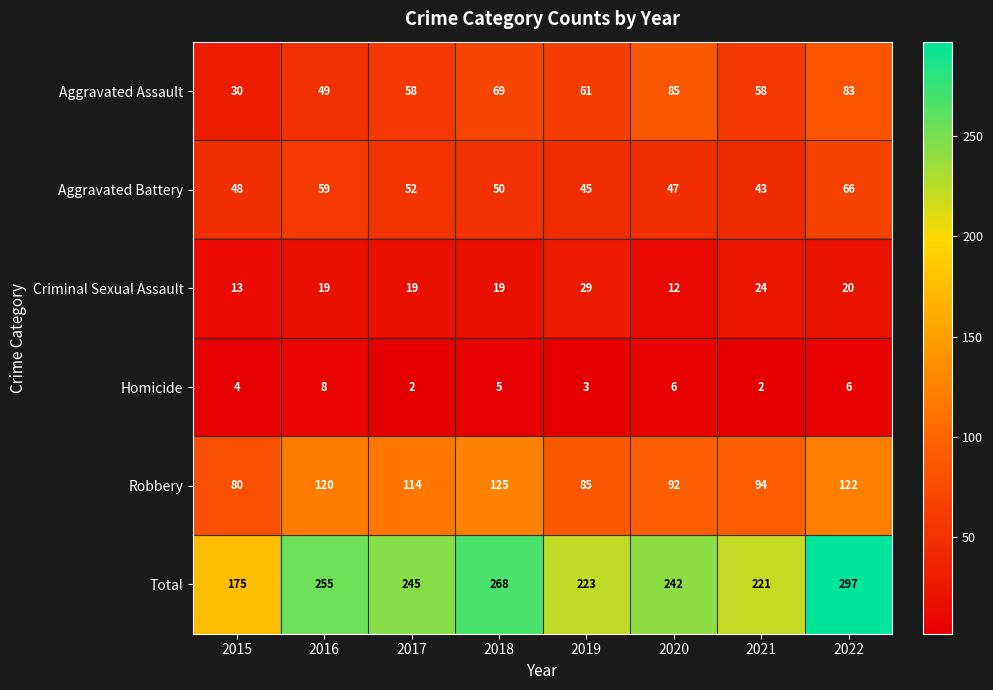

At which category is the sum across all series the highest?

2022